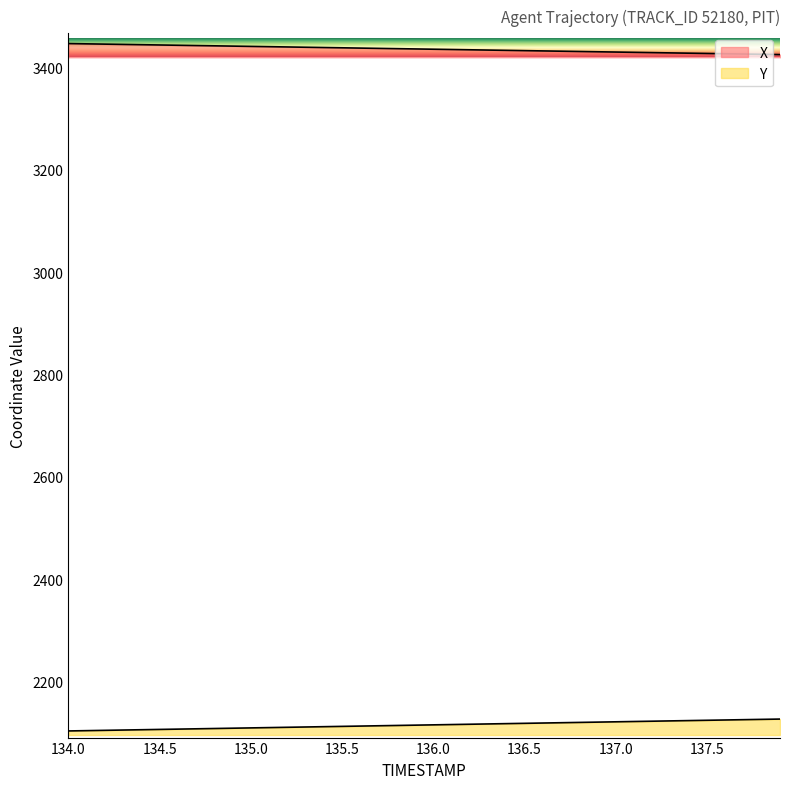

Which category has the highest value across all series?

134.0